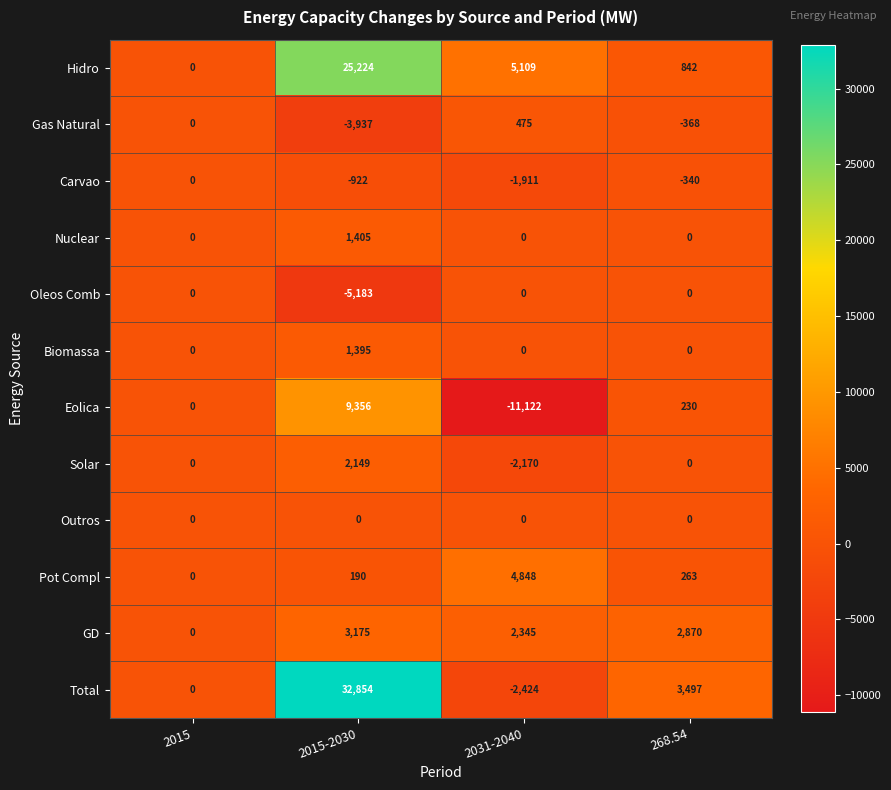

At which label is Eolica closest to -883?

2015